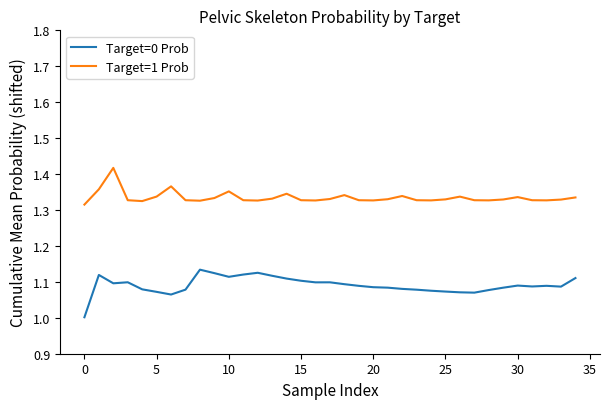

Which series has the largest total across all categories?

Target=1 Prob